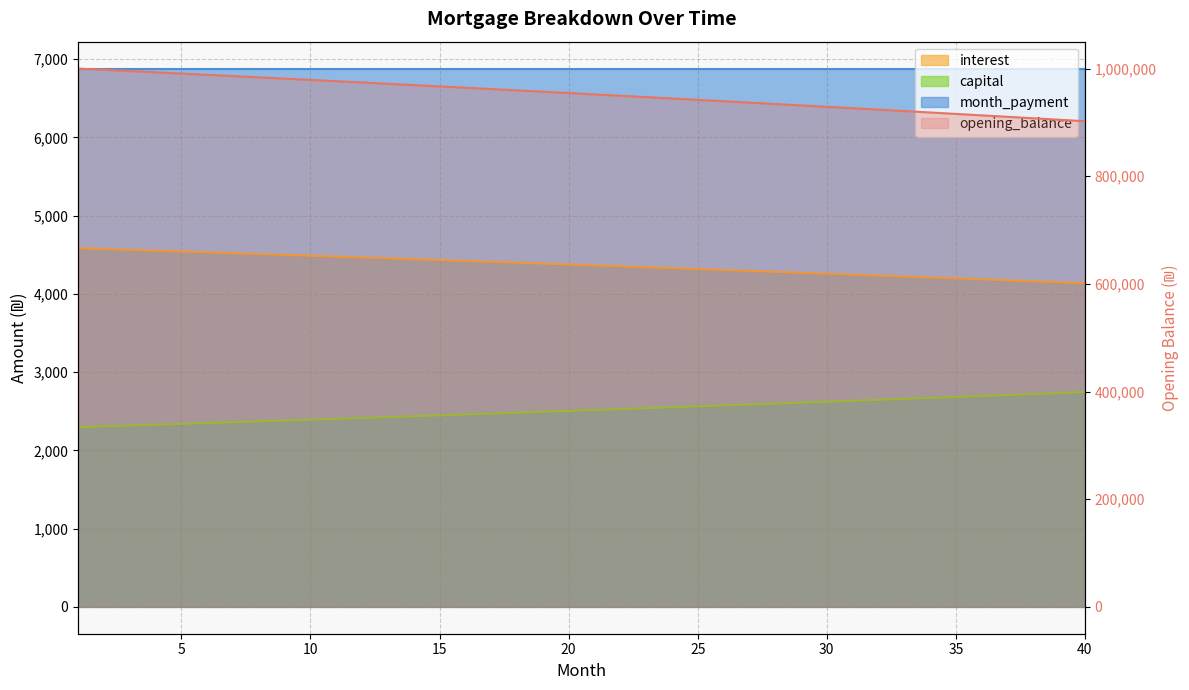

List the labels in order of interest value, smallest first.

1, 2, 3, 4, 5, 6, 7, 8, 9, 10, 11, 12, 13, 14, 15, 16, 17, 18, 19, 20, 21, 22, 23, 24, 25, 26, 27, 28, 29, 30, 31, 32, 33, 34, 35, 36, 37, 38, 39, 40